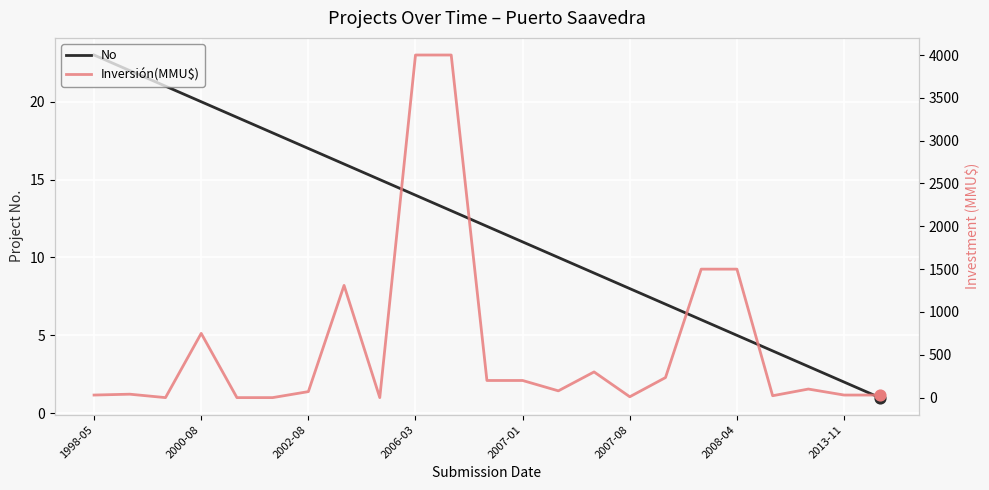

What is the total value across all series at 13?

89